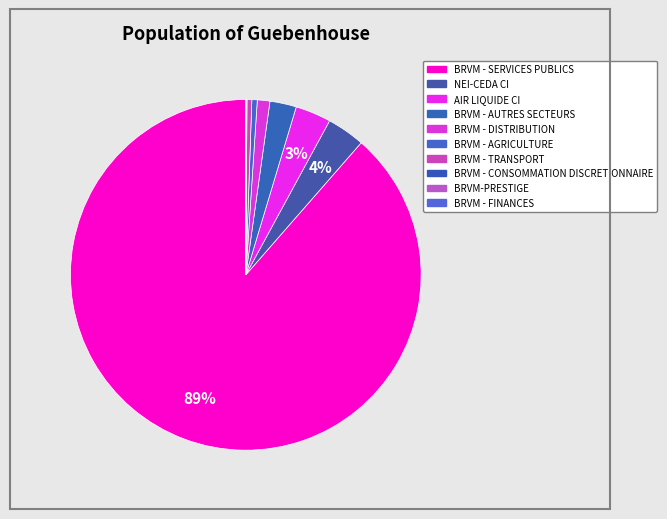

Which has a higher value, BRVM - CONSOMMATION DISCRETIONNAIRE or NEI-CEDA CI?

NEI-CEDA CI